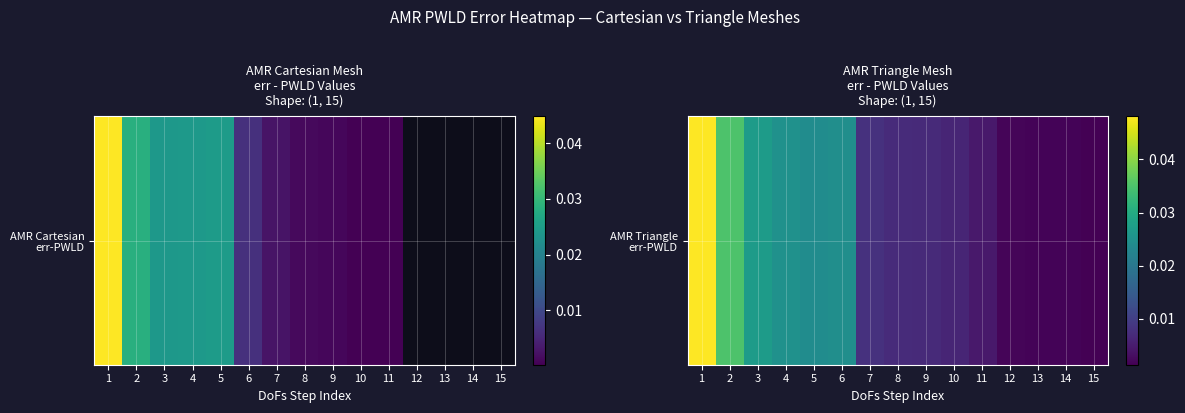

At which category does the chart reach its minimum across all series?

15